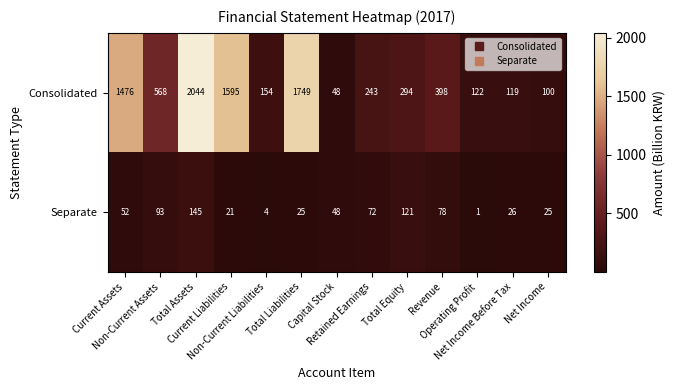

At which category does the chart reach its peak across all series?

Total Assets